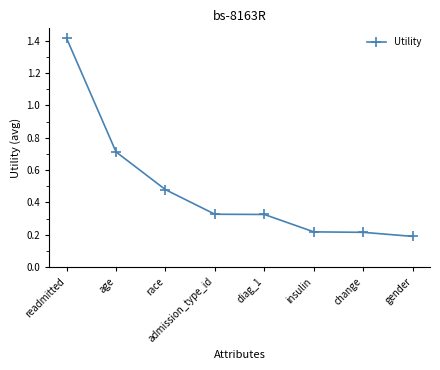

What is the change in value from admission_type_id to insulin?

-0.1